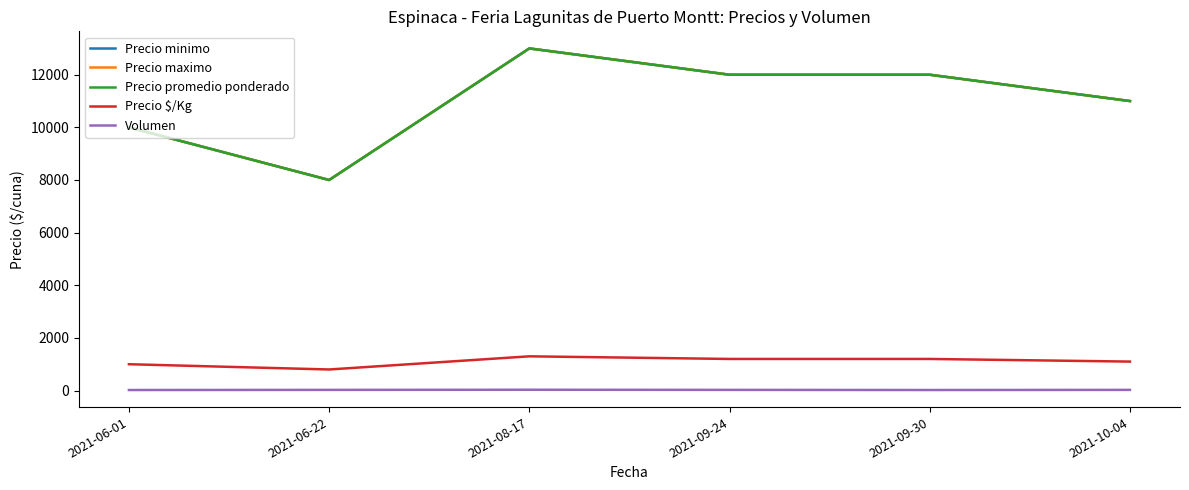

True or false: Precio minimo and Precio promedio ponderado intersect in this chart.

False